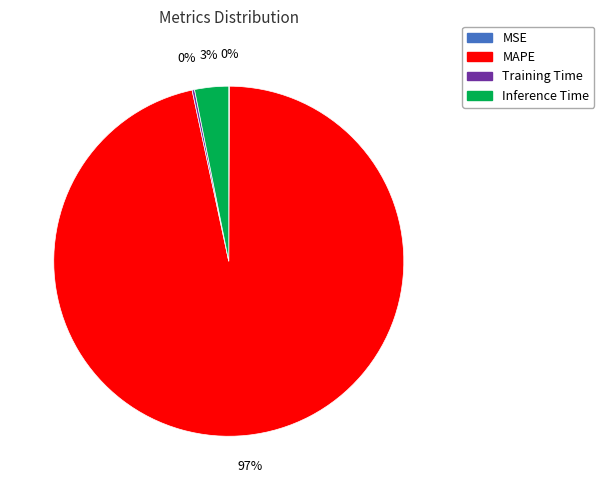

The Inference Time slice represents 3% of the pie. True or false?

True